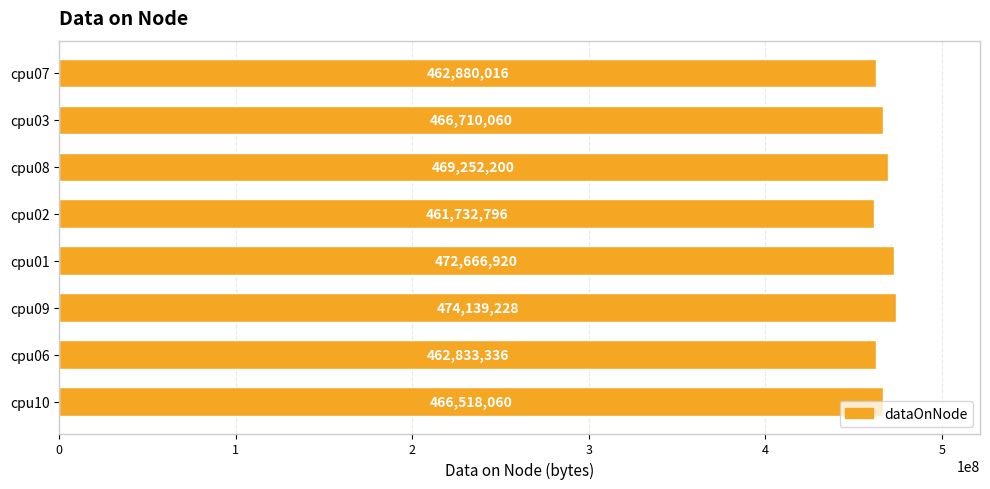

Which label corresponds to the smallest value in the chart?

cpu02